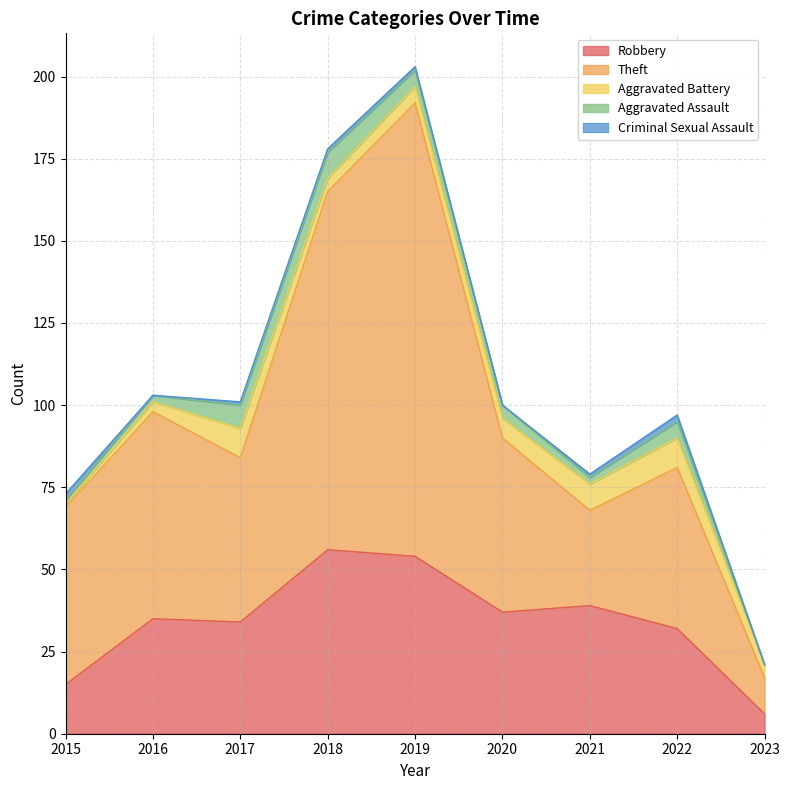

Where is Theft nearest to the value 74?

2016